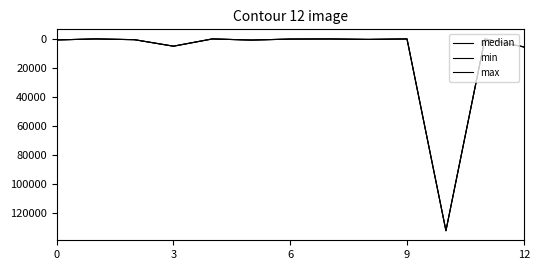

Which series has the largest total across all categories?

median